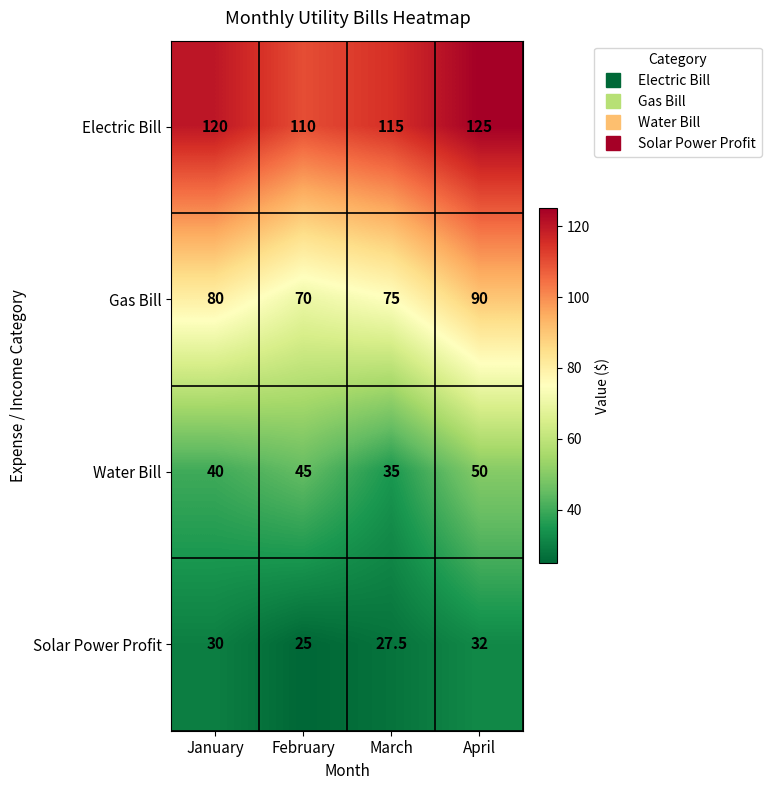

Reading left to right, extract all data points from this chart.

Electric Bill: January=120.0	February=110.0	March=115.0	April=125.0
Gas Bill: January=80.0	February=70.0	March=75.0	April=90.0
Water Bill: January=40.0	February=45.0	March=35.0	April=50.0
Solar Power Profit: January=30.0	February=25.0	March=27.5	April=32.0